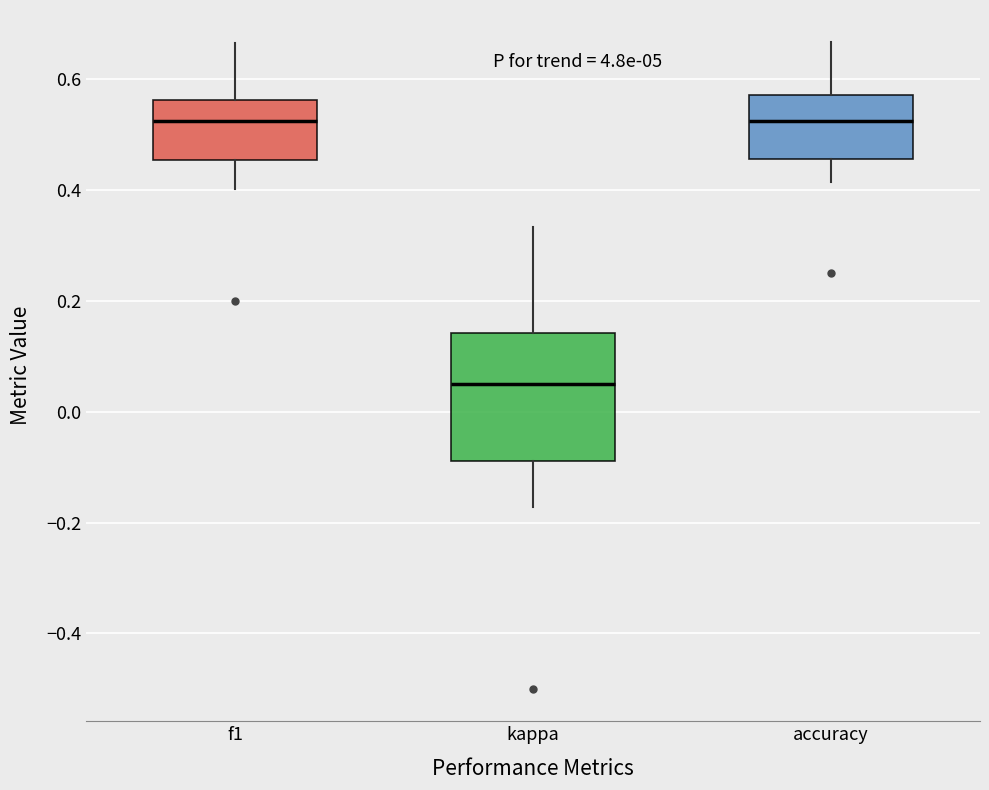

Which box's median line is the lowest?

kappa